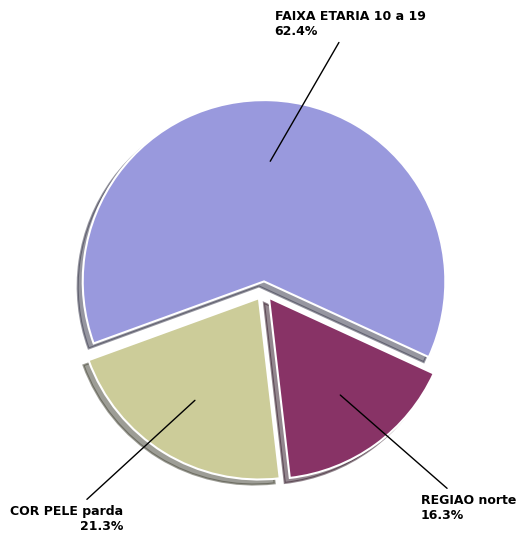

Approximately how many times larger is the value at COR PELE parda compared to REGIAO norte?

1.3